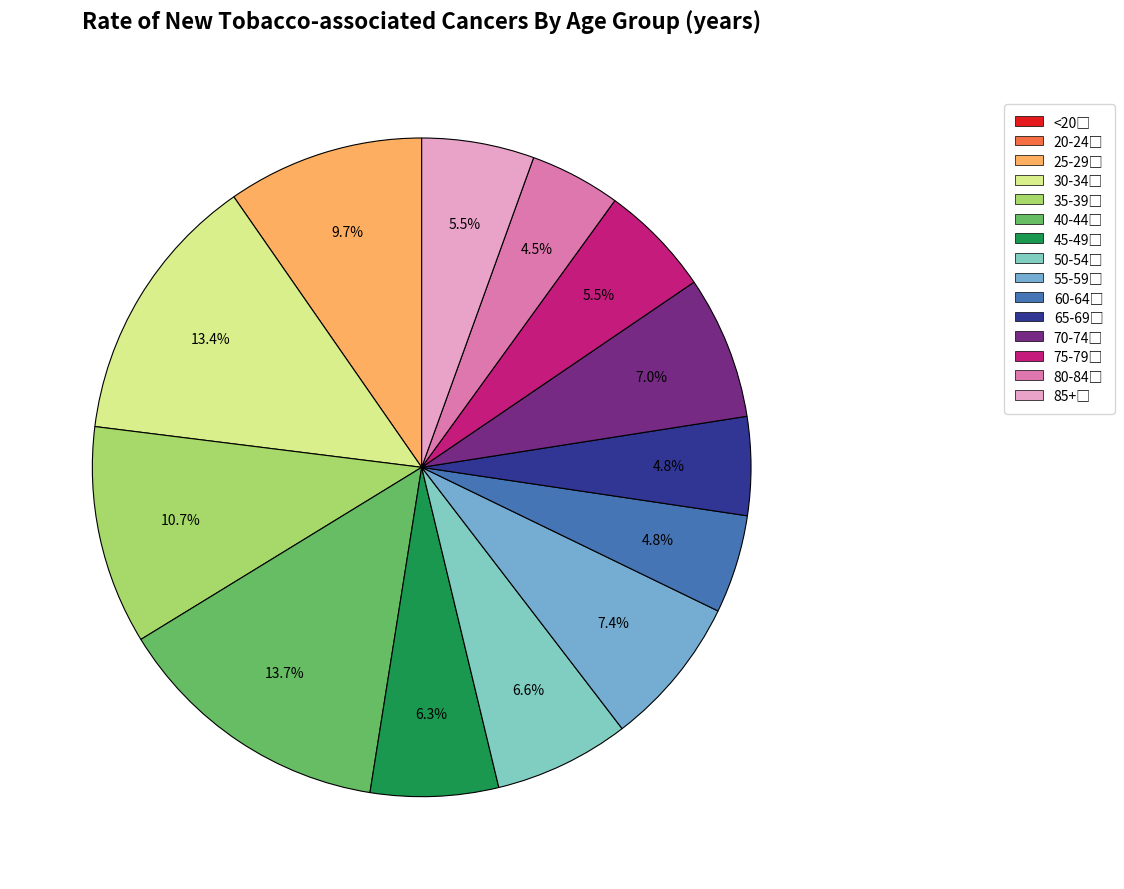

How many slices are in this pie chart?

13